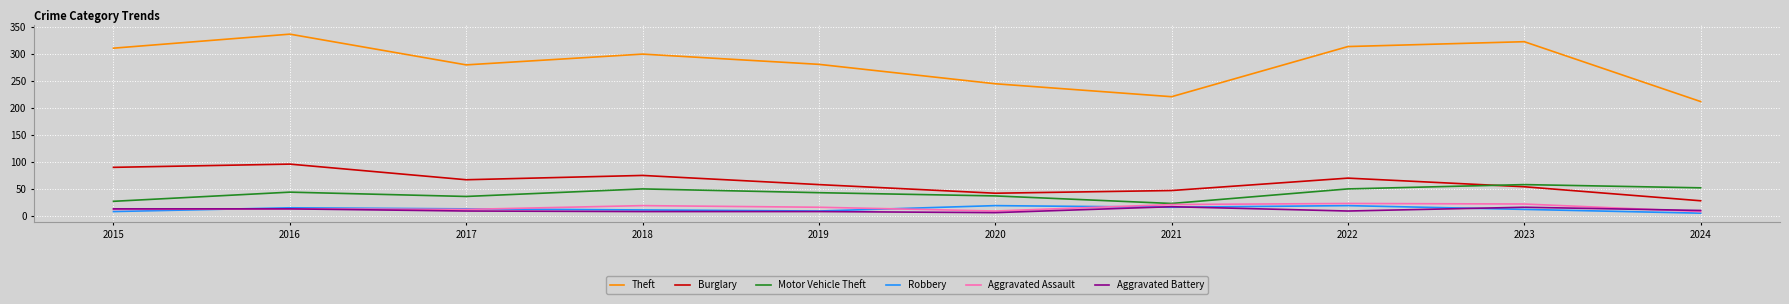

What is the spread (max minus min) of values at 2016?

324